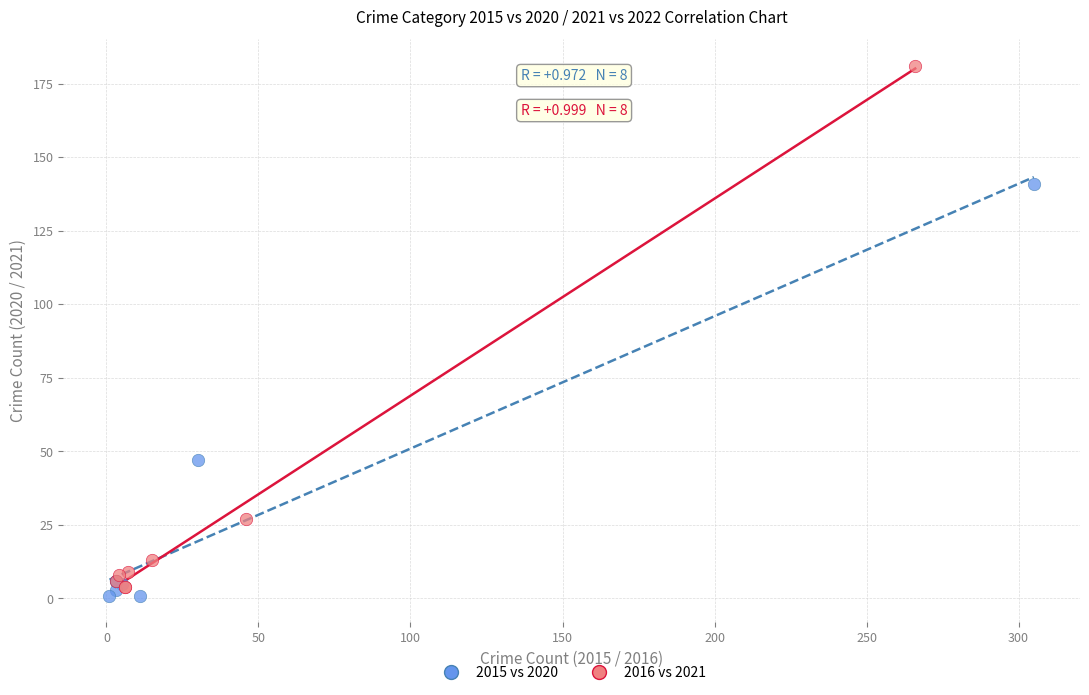

Which series reaches the minimum Y coordinate?

2015 vs 2020